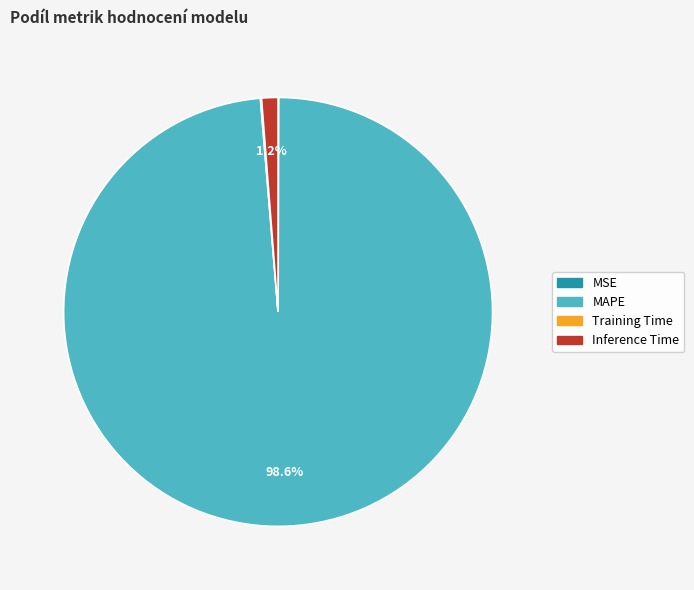

Do MAPE and Inference Time together represent more than half of the pie?

Yes